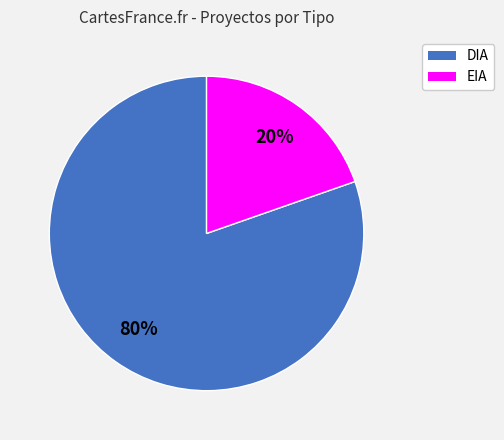

How many slices are in this pie chart?

2